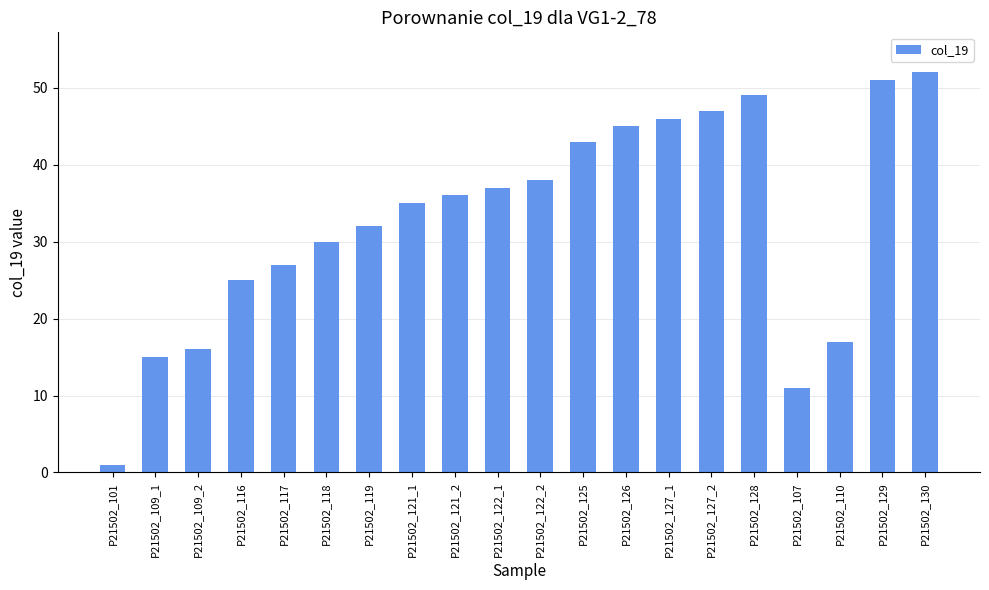

How many values are below 36?

10